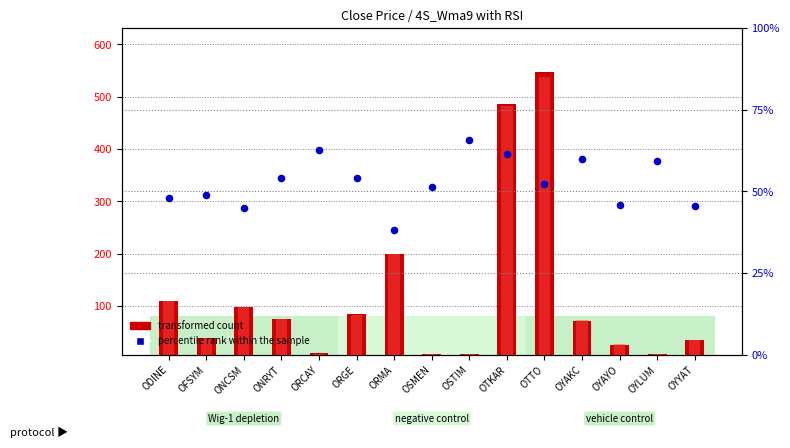

Is the value of transformed count at OFSYM greater than the value of percentile rank within the sample at OYYAT?

No